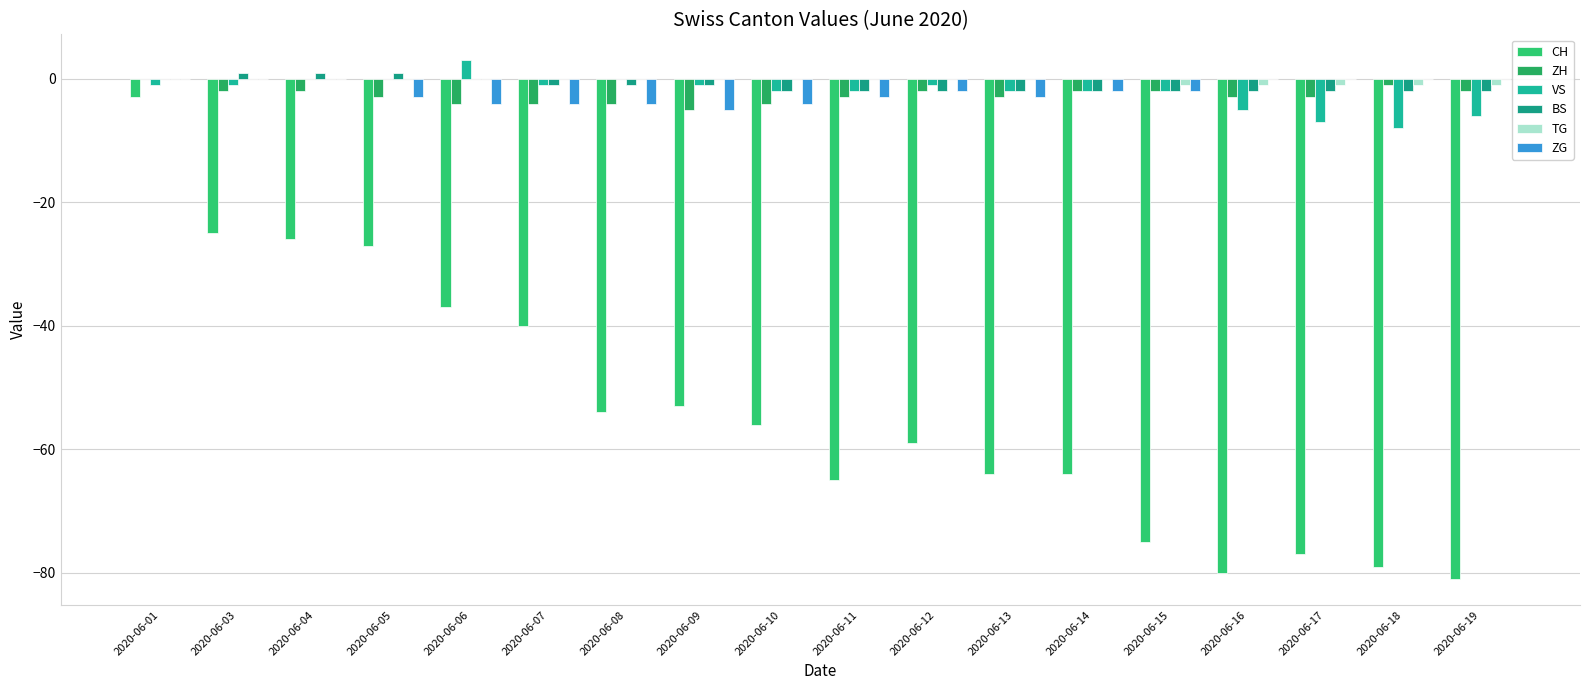

How many series are shown in this chart?

6